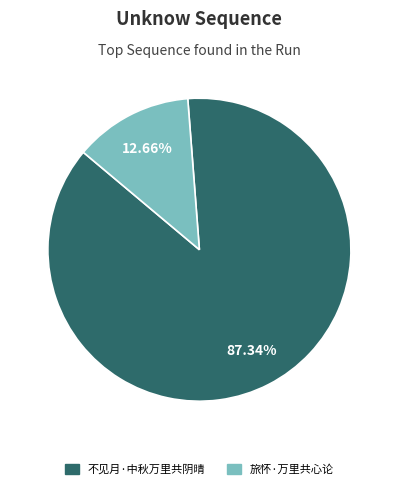

To the nearest percent, what portion does 不见月·中秋万里共阴晴 represent?

87%